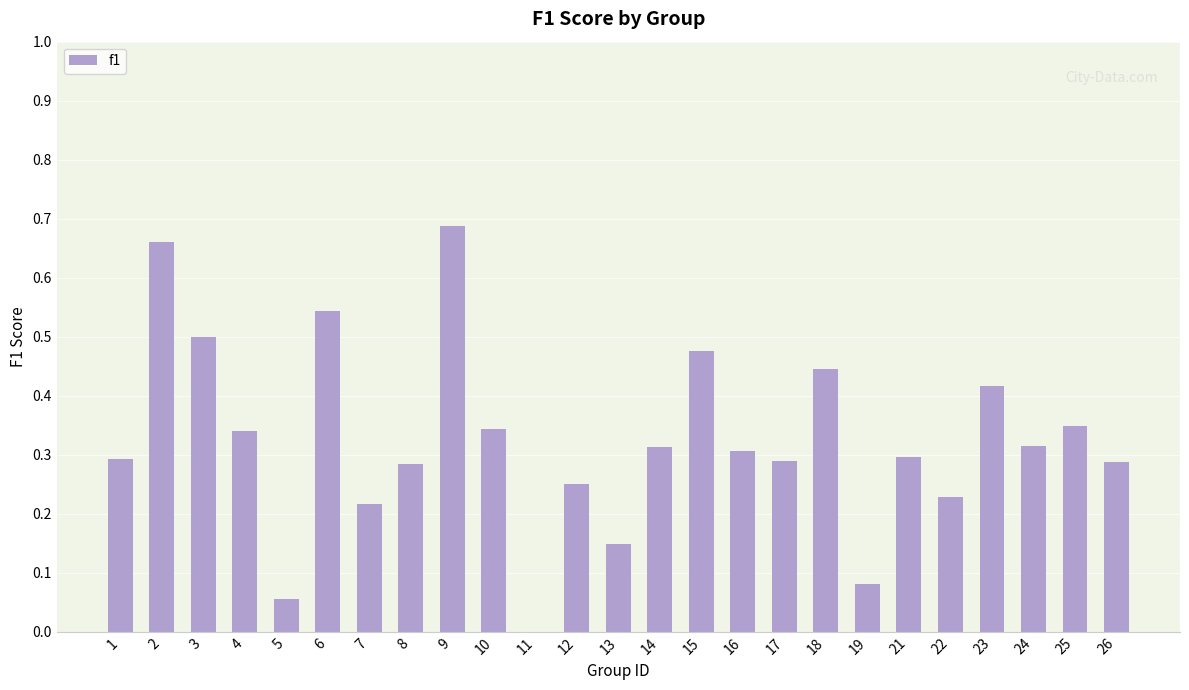

True or false: the data shows 0.3 at 13.

False